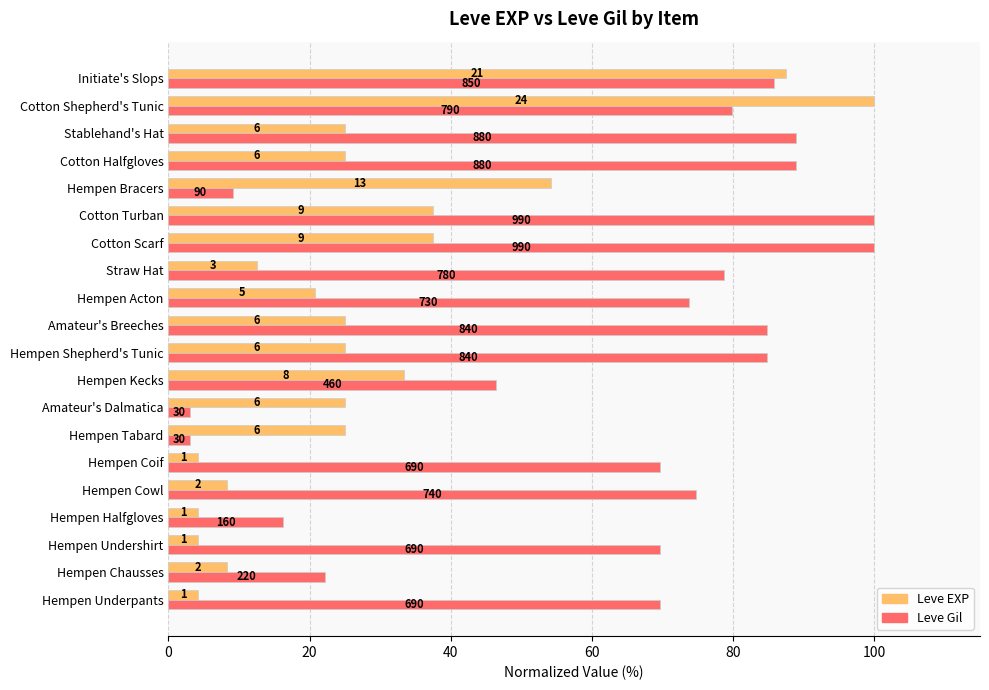

What are all the series names shown in the legend?

Leve EXP, Leve Gil